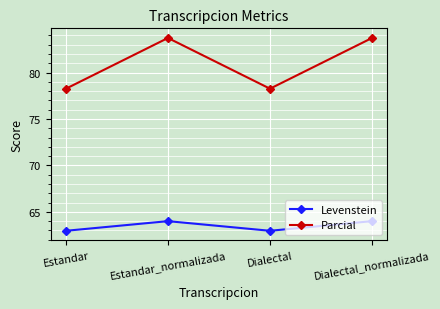

What is the sum of all Parcial values?

324.0